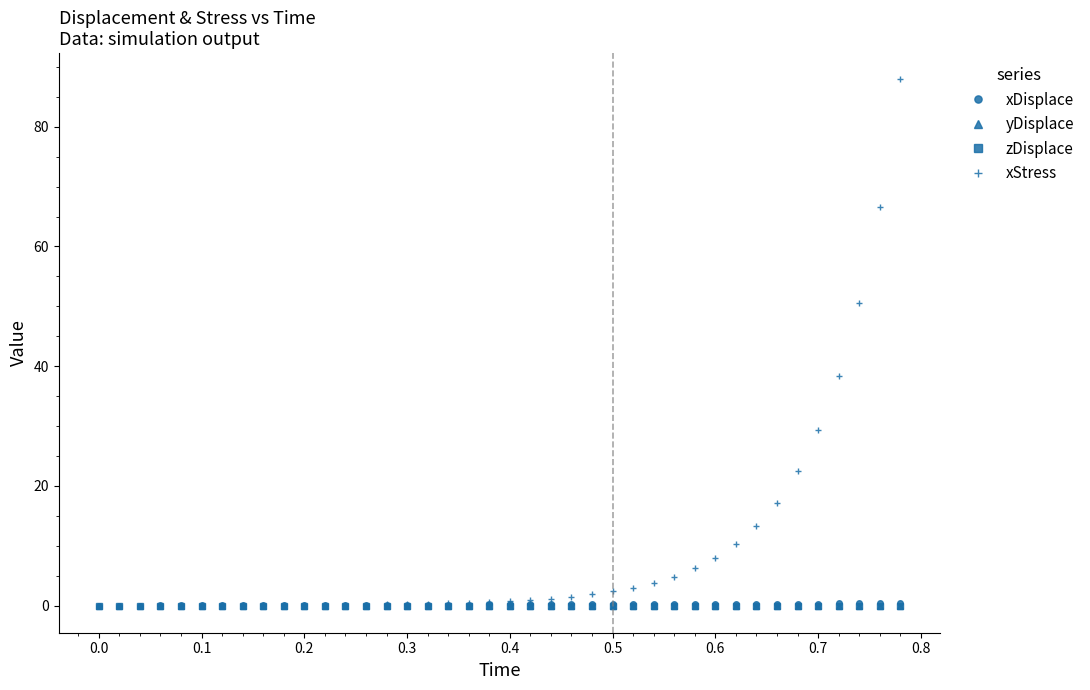

How many lines are shown in the chart?

4